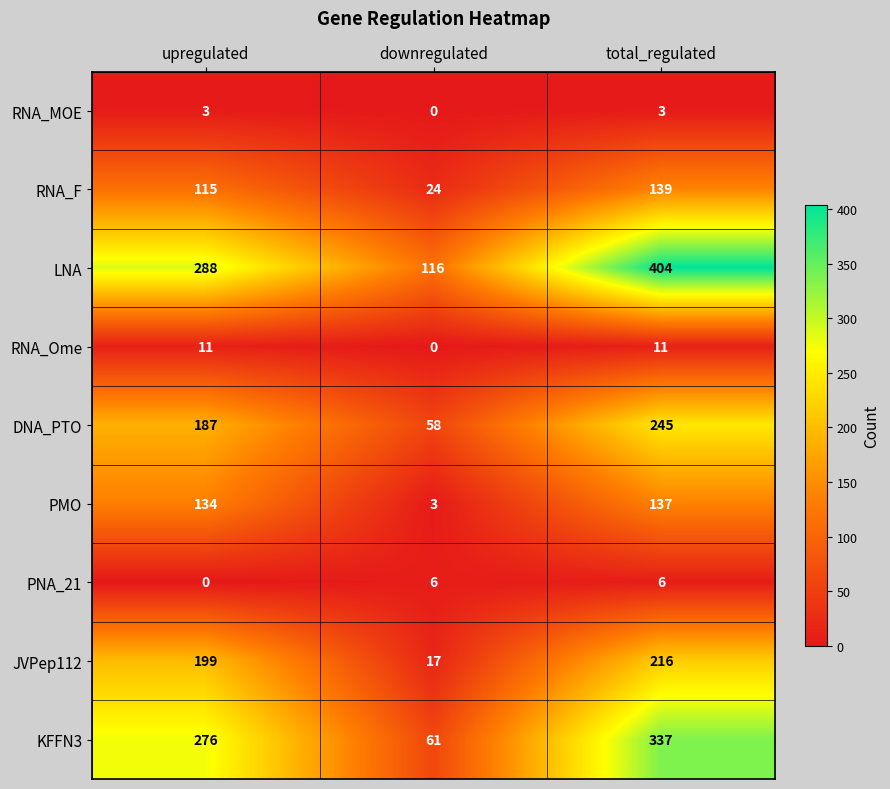

How many distinct data groups are displayed?

9